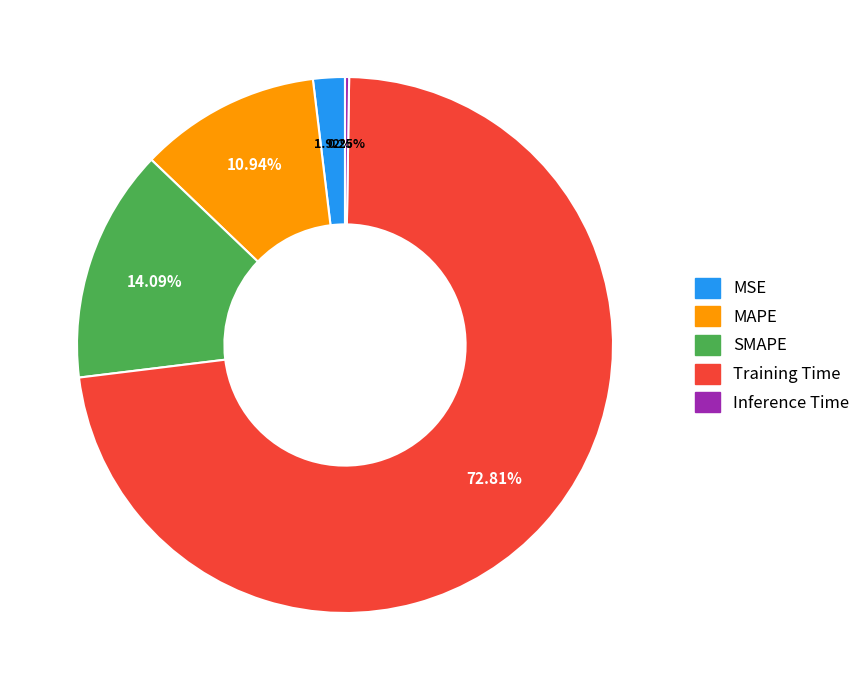

Between MAPE and Training Time, which is larger?

Training Time